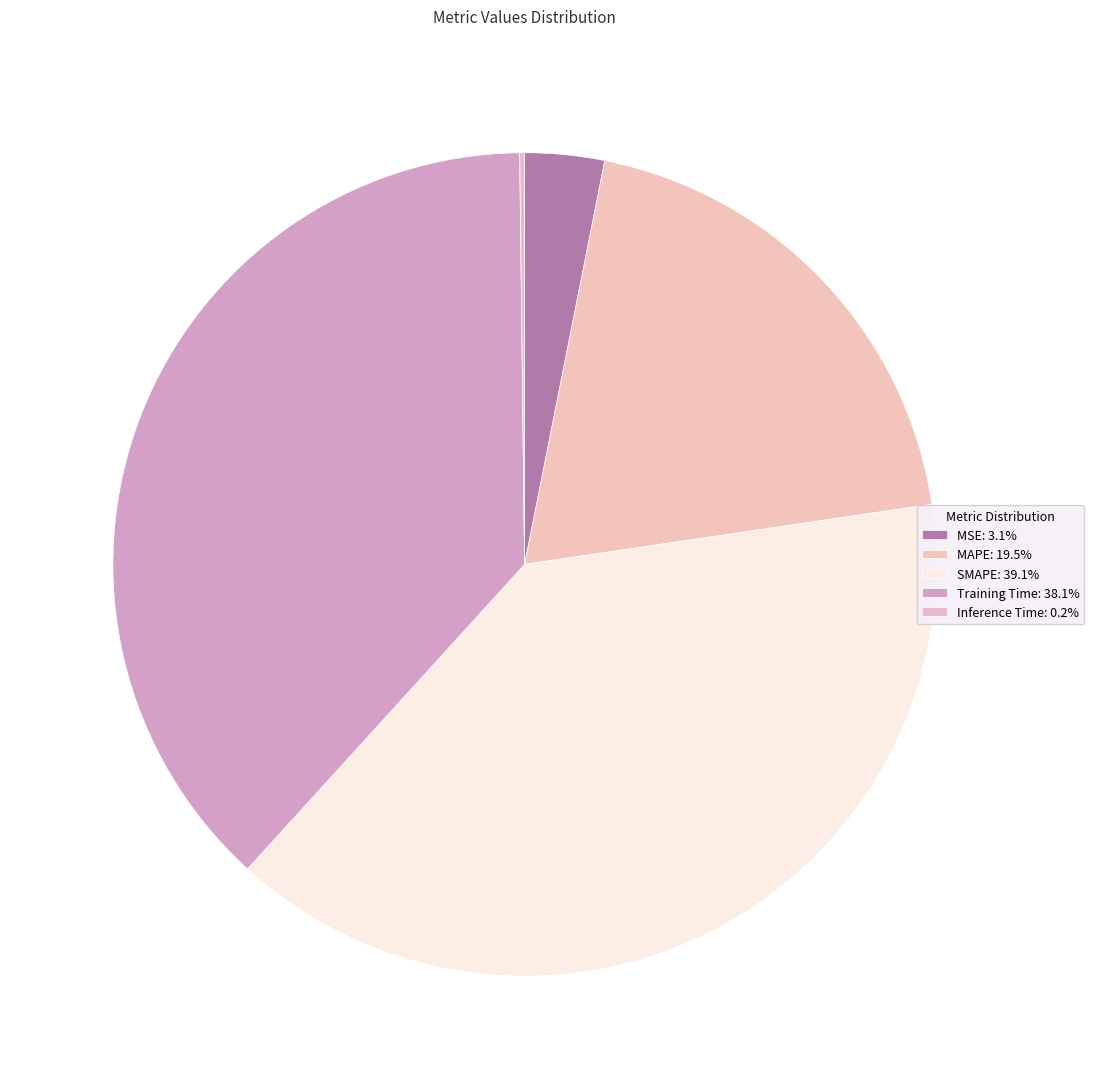

What percentage is the SMAPE slice, to the nearest percent?

39%